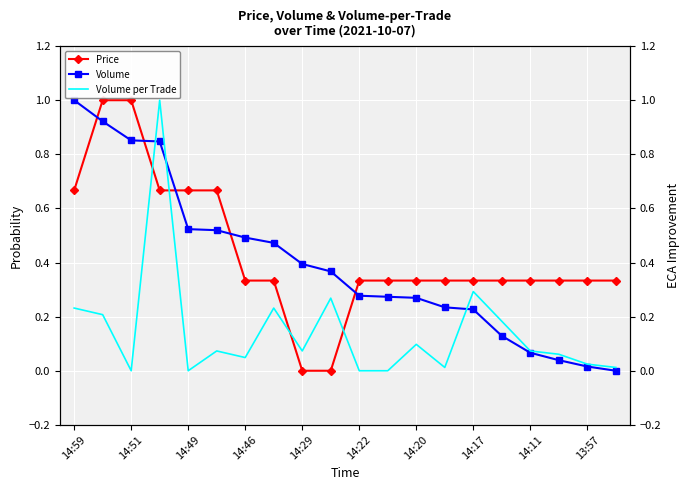

Reading left to right, what are all the values shown in this chart?

Price: 0.7	1.0	1.0	0.7	0.7	0.7	0.3	0.3	0.0	0.0	0.3	0.3	0.3	0.3	0.3	0.3	0.3	0.3	0.3	0.3
Volume: 1.0	0.9	0.9	0.8	0.5	0.5	0.5	0.5	0.4	0.4	0.3	0.3	0.3	0.2	0.2	0.1	0.1	0.0	0.0	0.0
Volume per Trade: 0.2	0.2	0.0	1.0	0.0	0.1	0.0	0.2	0.1	0.3	0.0	0.0	0.1	0.0	0.3	0.2	0.1	0.1	0.0	0.0